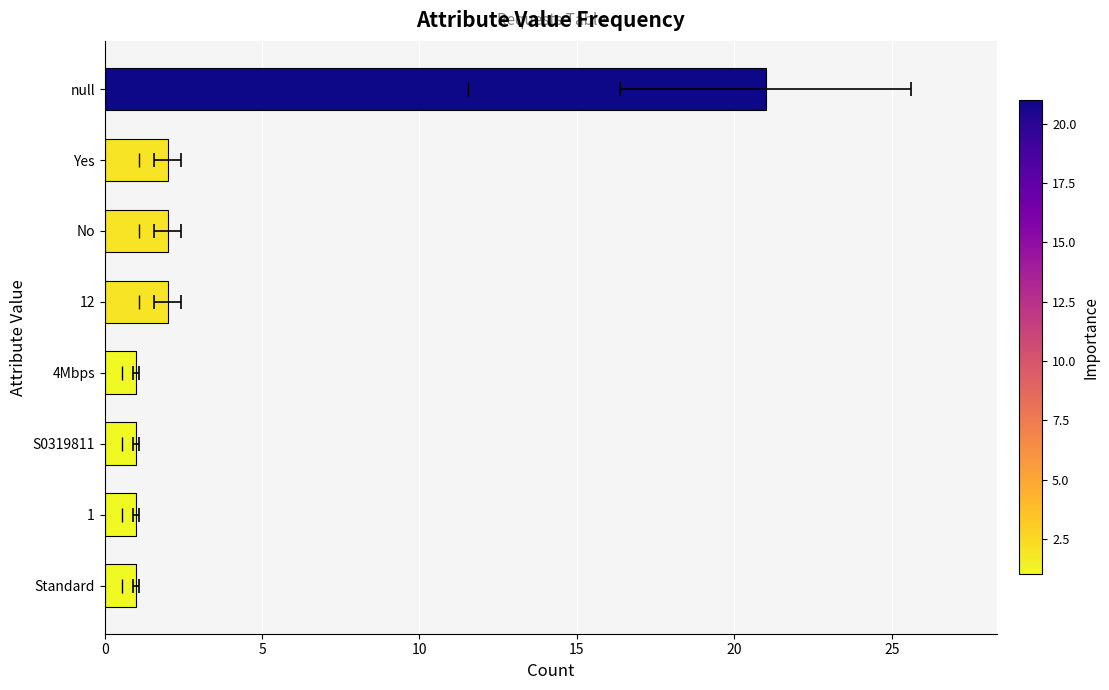

What is the value of the 1st bar from the left?

1